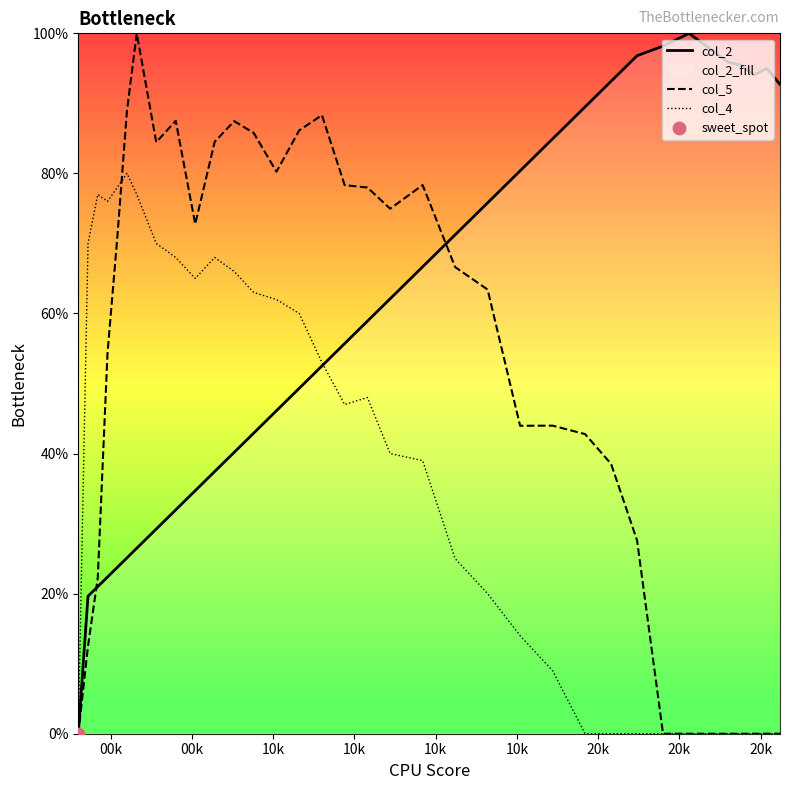

Which series has the largest Y range (max minus min)?

col_2